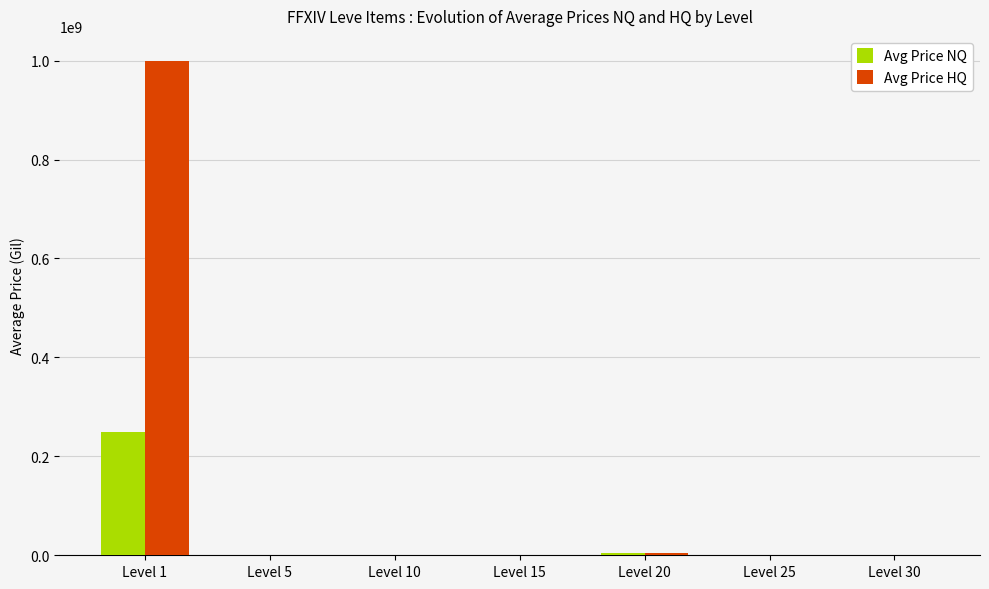

Which category has the highest value across all series?

Level 1